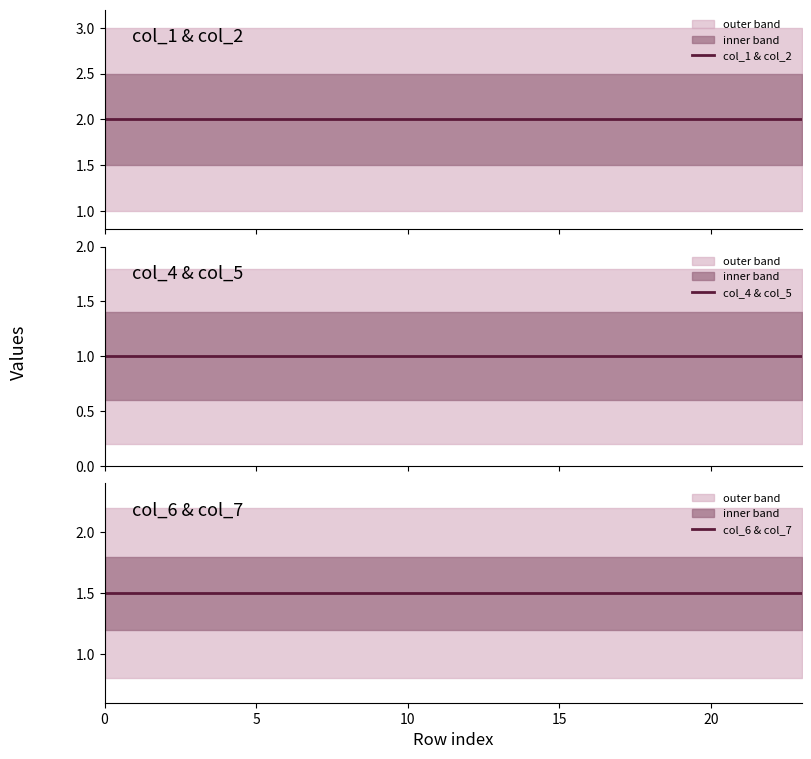

Reading left to right, extract all data points from this chart.

col_1 & col_2: 2.0	2.0	2.0	2.0	2.0	2.0	2.0	2.0	2.0	2.0	2.0	2.0	2.0	2.0	2.0	2.0	2.0	2.0	2.0	2.0	2.0	2.0	2.0	2.0
col_4 & col_5: 1.0	1.0	1.0	1.0	1.0	1.0	1.0	1.0	1.0	1.0	1.0	1.0	1.0	1.0	1.0	1.0	1.0	1.0	1.0	1.0	1.0	1.0	1.0	1.0
col_6 & col_7: 1.5	1.5	1.5	1.5	1.5	1.5	1.5	1.5	1.5	1.5	1.5	1.5	1.5	1.5	1.5	1.5	1.5	1.5	1.5	1.5	1.5	1.5	1.5	1.5